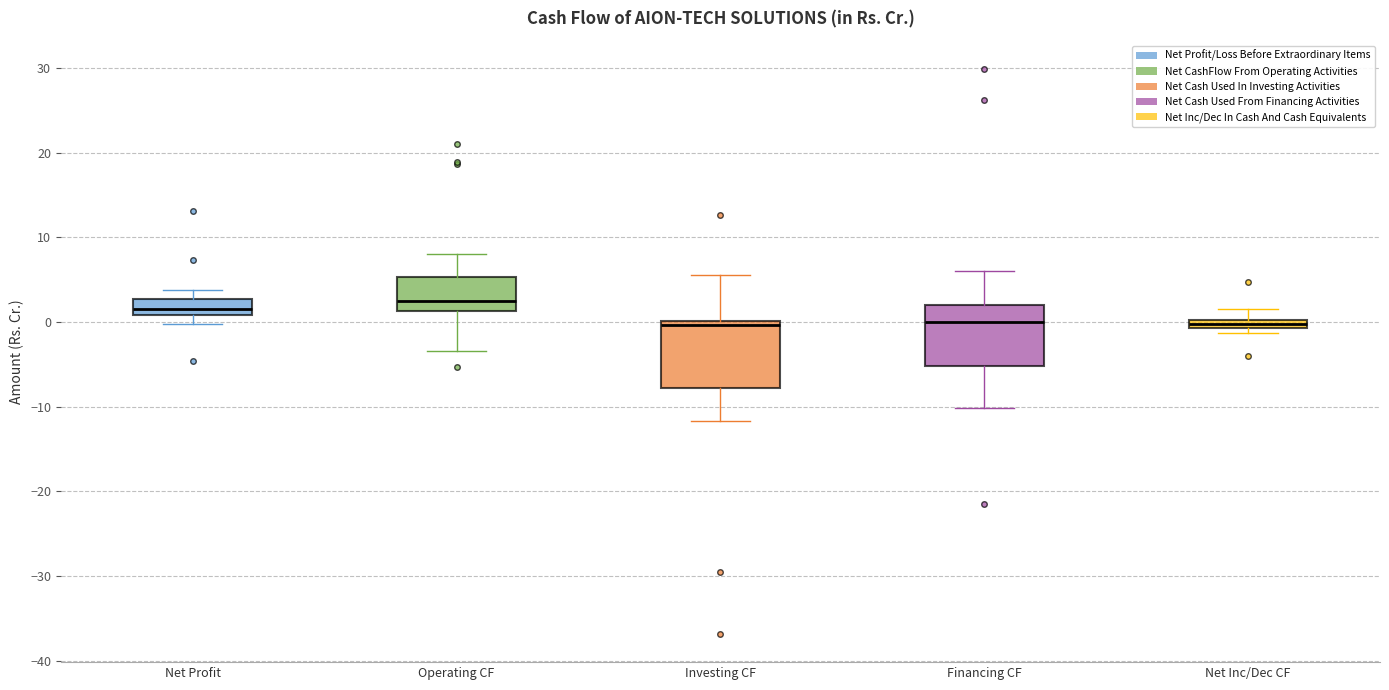

Where is the lower edge of the box for Operating CF on the y-axis? The values are not printed on the chart, so give them approximately, as read against the axis.

1